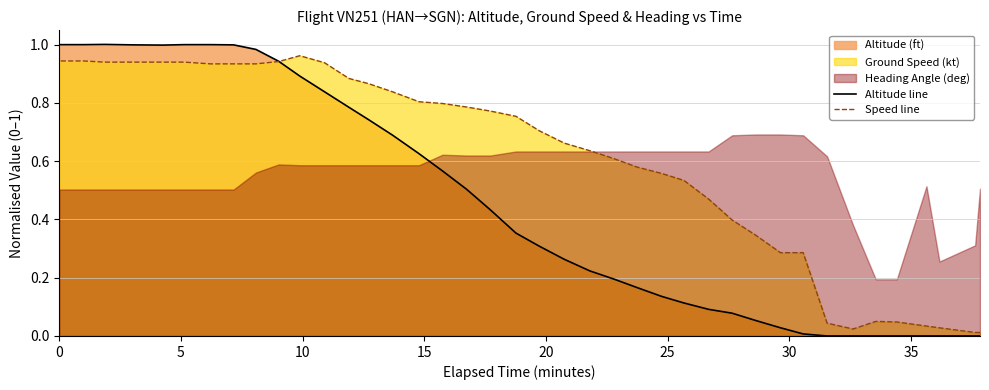

How many times do Speed line and Altitude line cross each other?

1